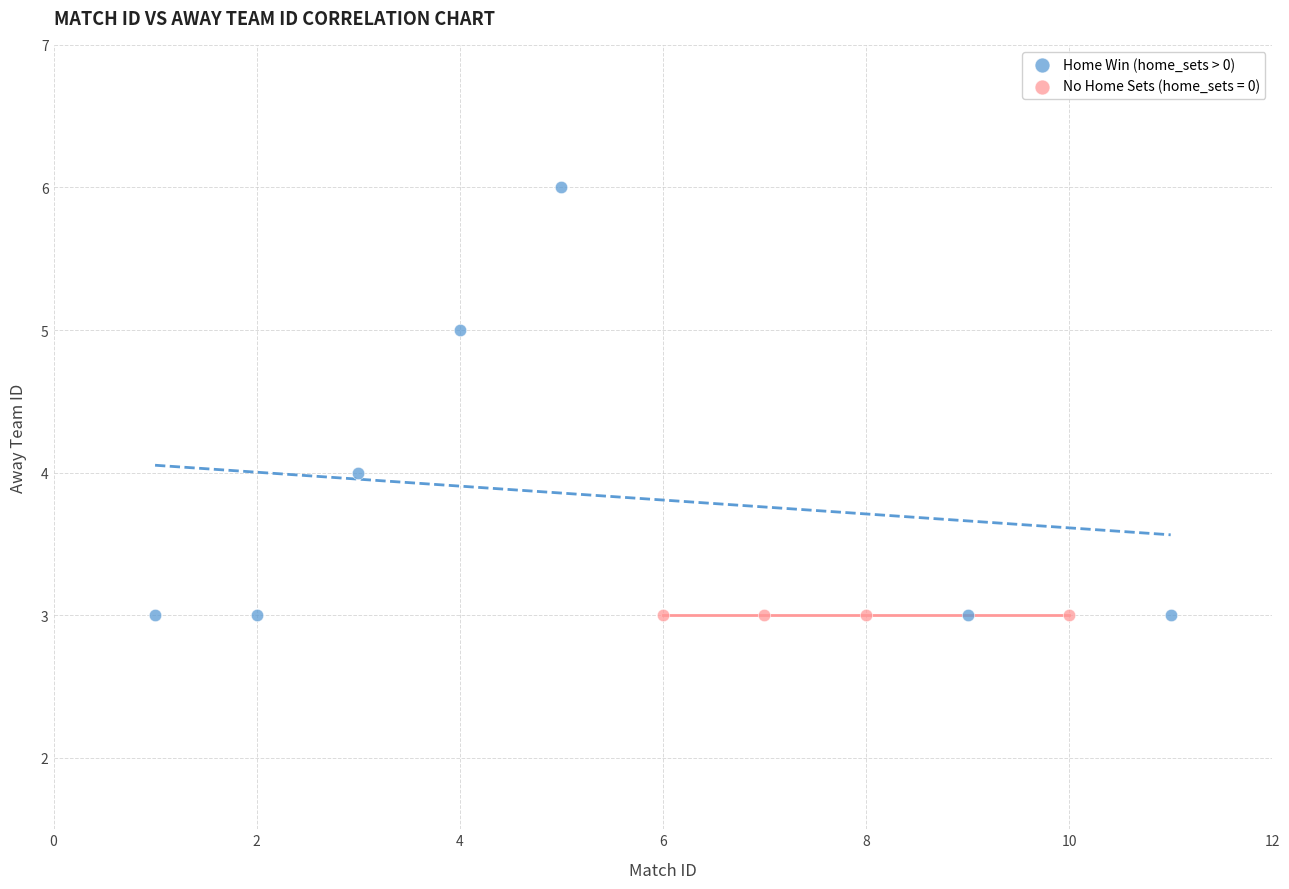

Which series reaches the maximum Y coordinate?

Home Win (home_sets > 0)